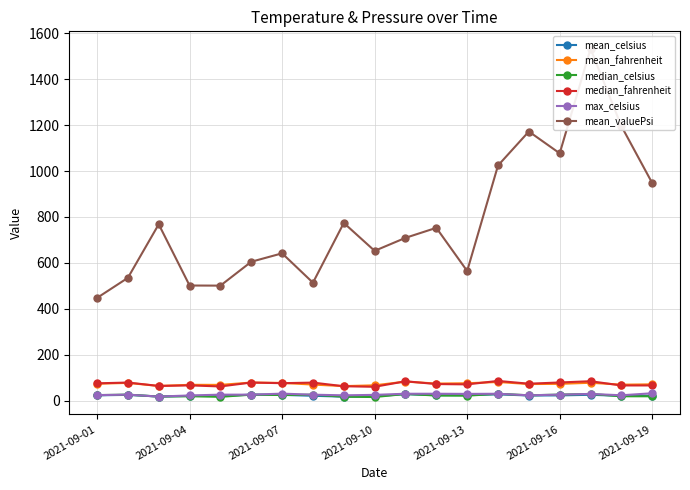

At 14, list the series in order from smallest to largest.

mean_celsius, median_celsius, max_celsius, mean_fahrenheit, median_fahrenheit, mean_valuePsi